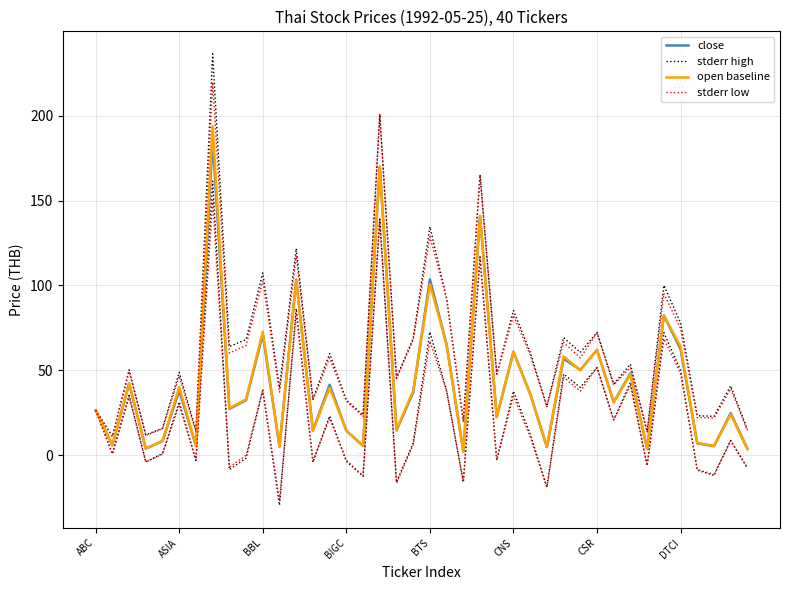

What position from the right is 18?

22